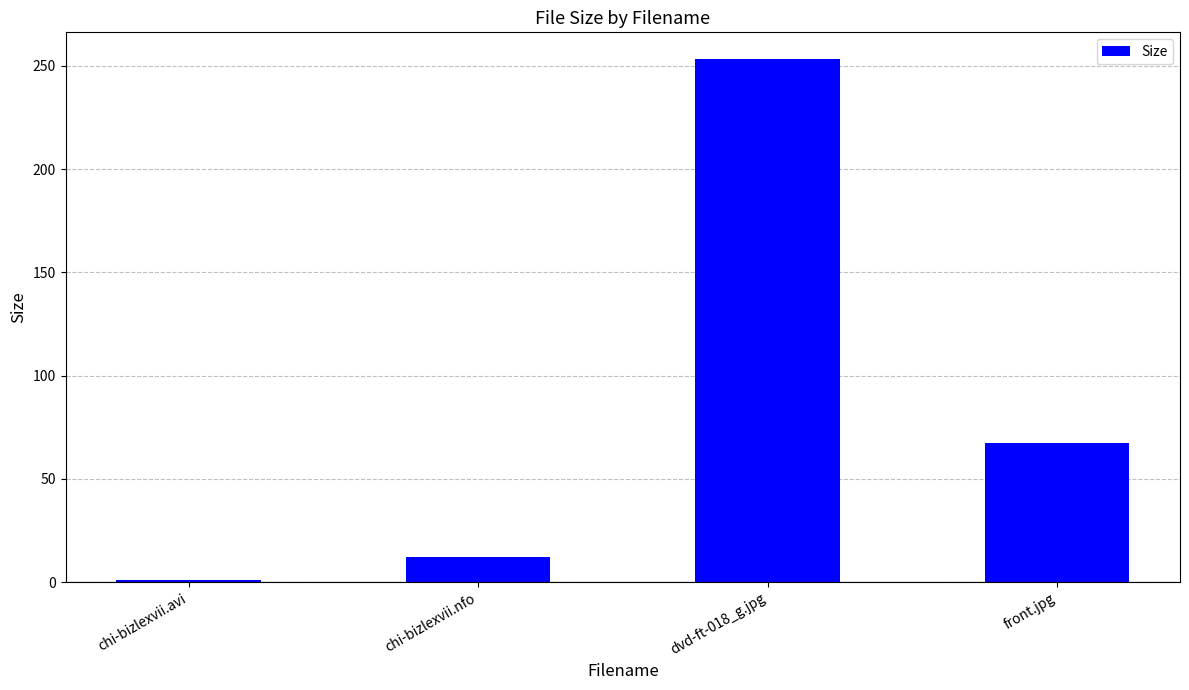

Are the bars grouped side by side (vs. stacked)?

No